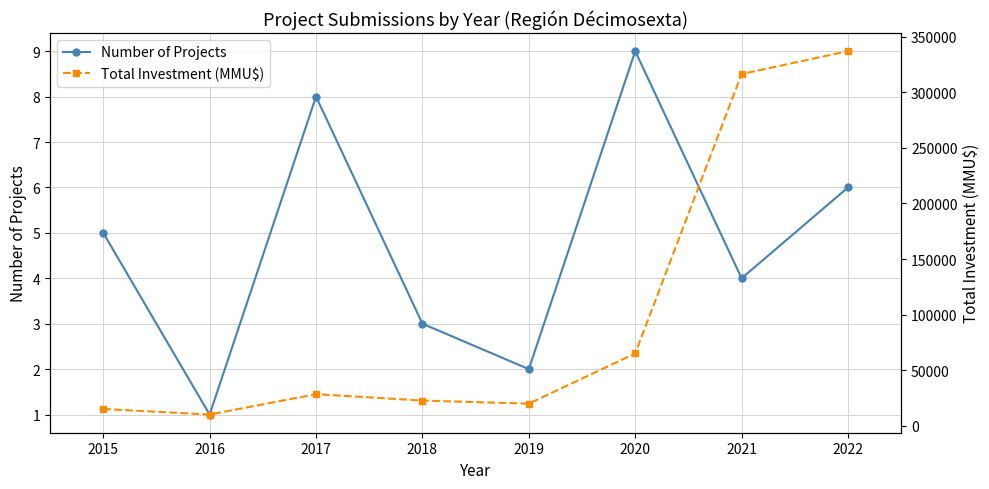

Which has a higher value, 2016 or 2015?

2015